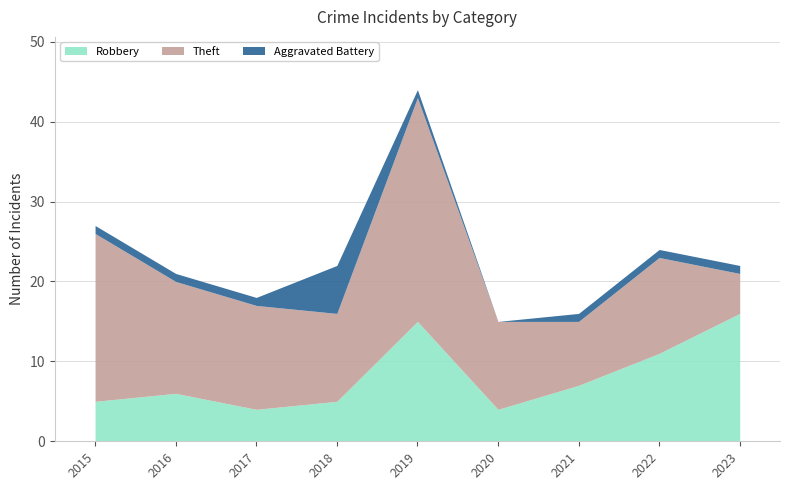

Between which two adjacent categories do Robbery and Theft first intersect?

2022 and 2023